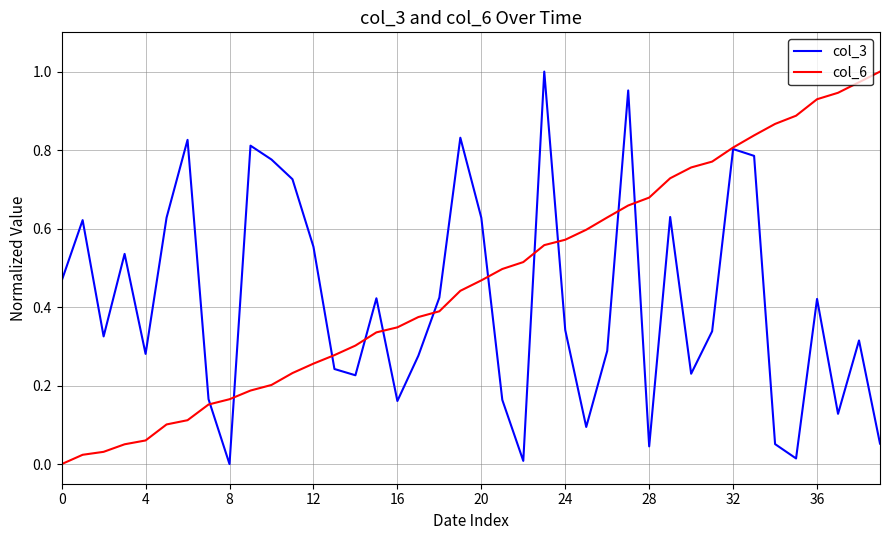

Which series has the largest total across all categories?

col_6